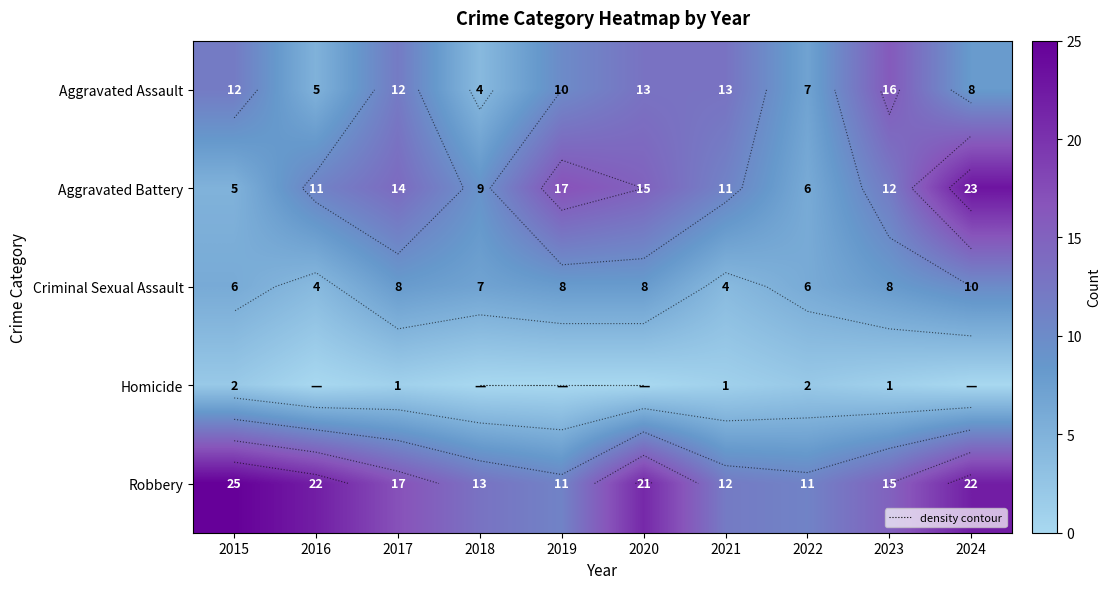

List the labels in order of Criminal Sexual Assault value, largest first.

2024, 2017, 2019, 2020, 2023, 2018, 2015, 2022, 2016, 2021